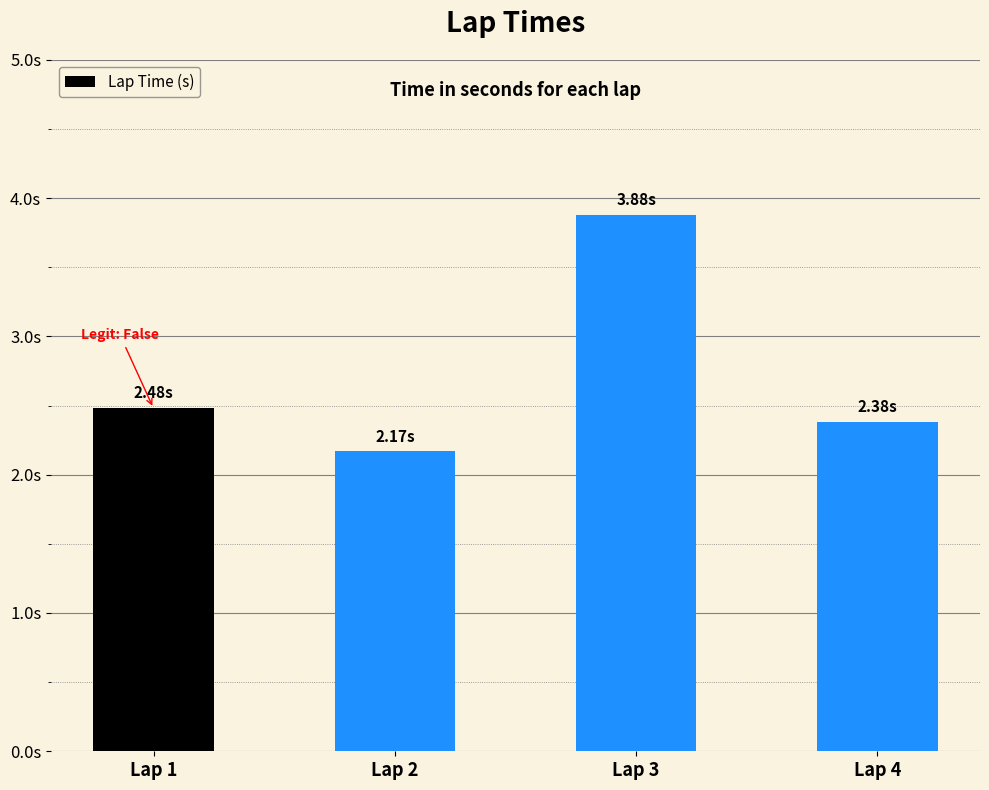

What is the sum of the values at Lap 1 and Lap 2?

4.6